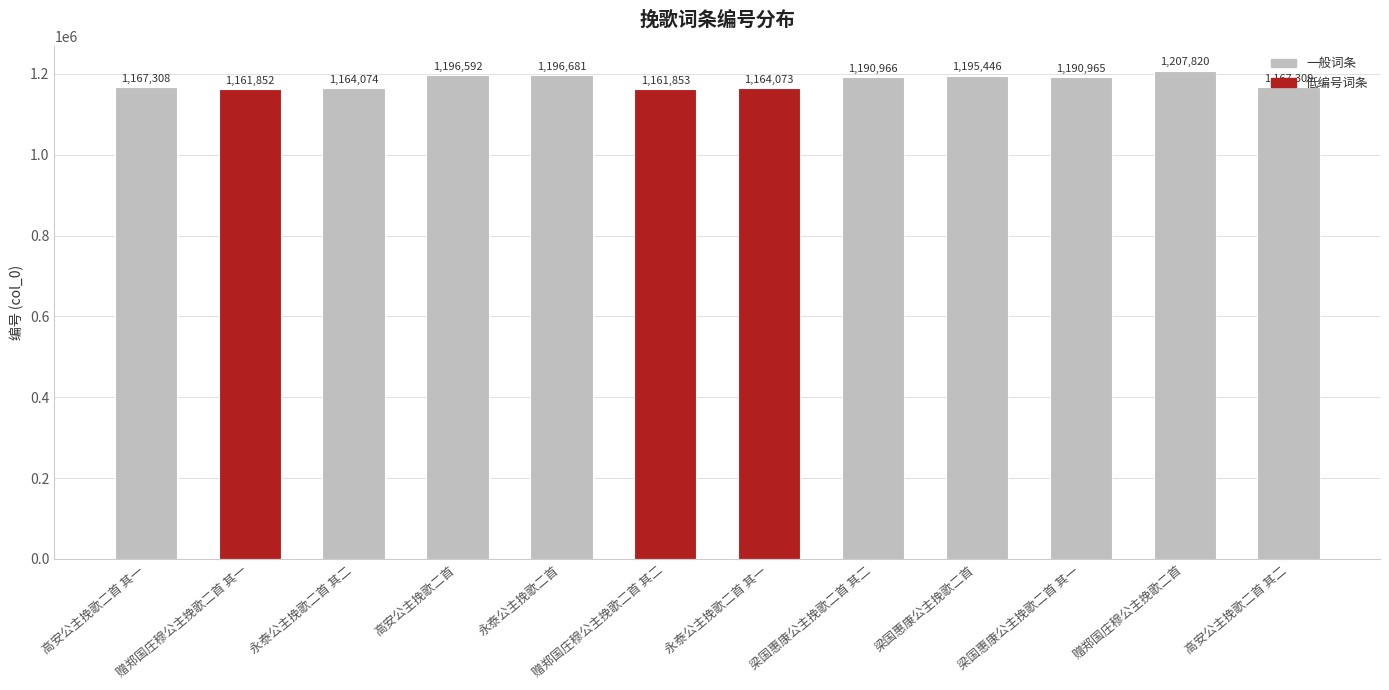

At which category does the chart reach its peak across all series?

赠郑国庄穆公主挽歌二首